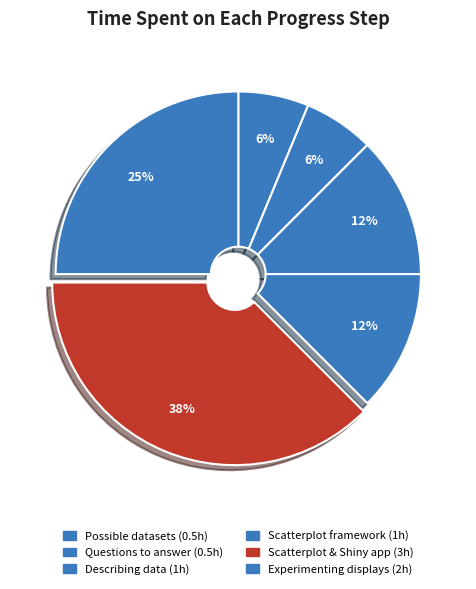

Count the number of slices in the pie.

6